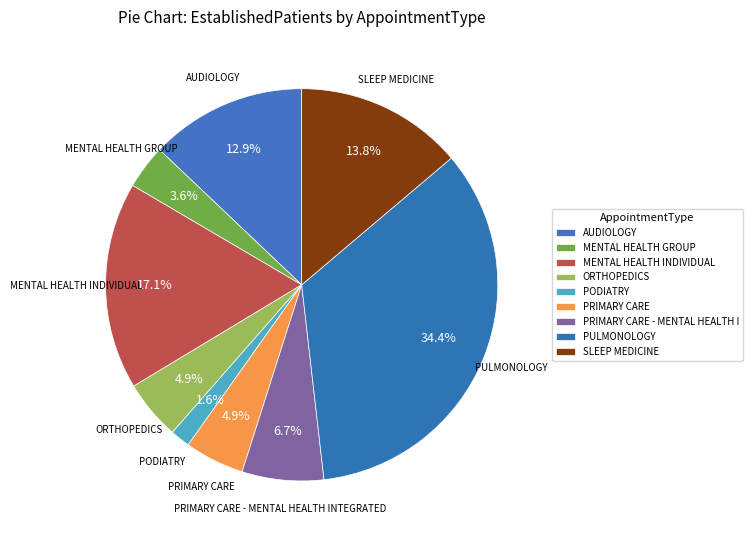

Count the number of slices in the pie.

9